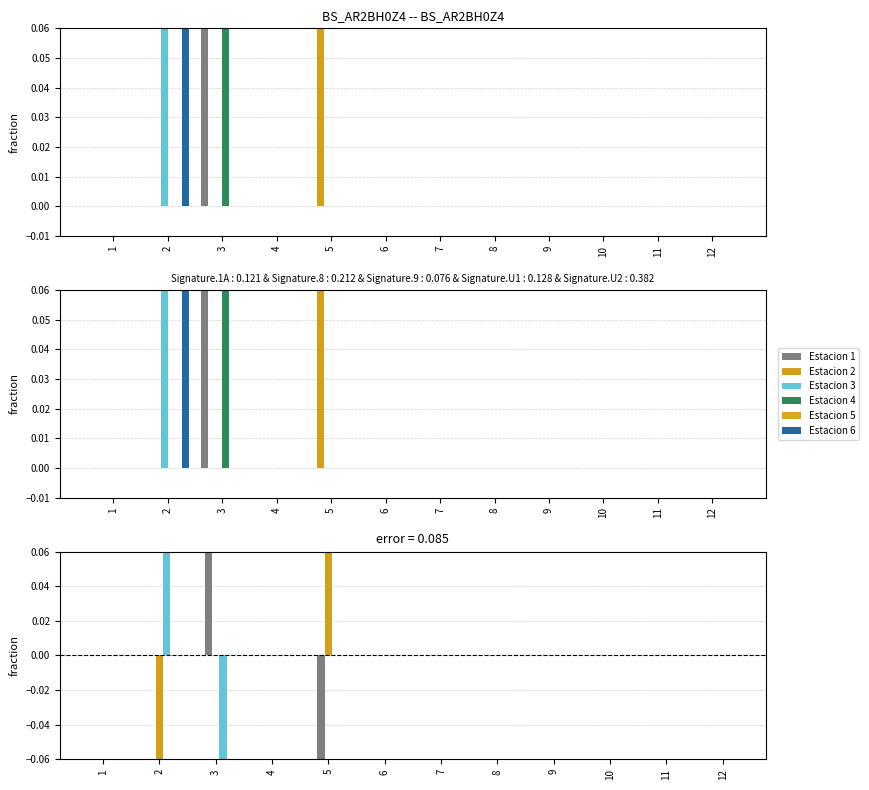

Where is Estacion 1 nearest to the value 0?

1